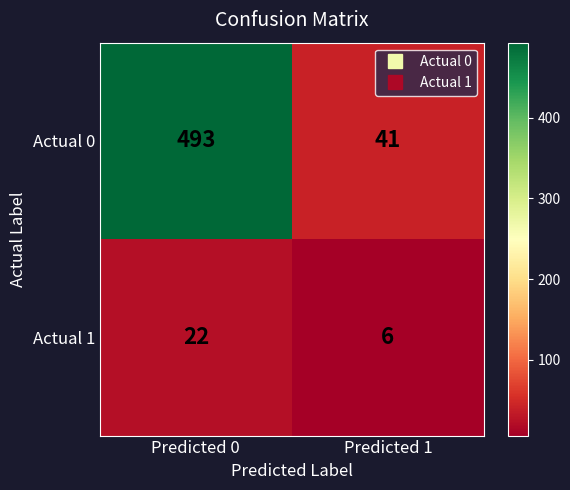

What is the sum of the Actual 0 values at Predicted 1 and Predicted 0?

534